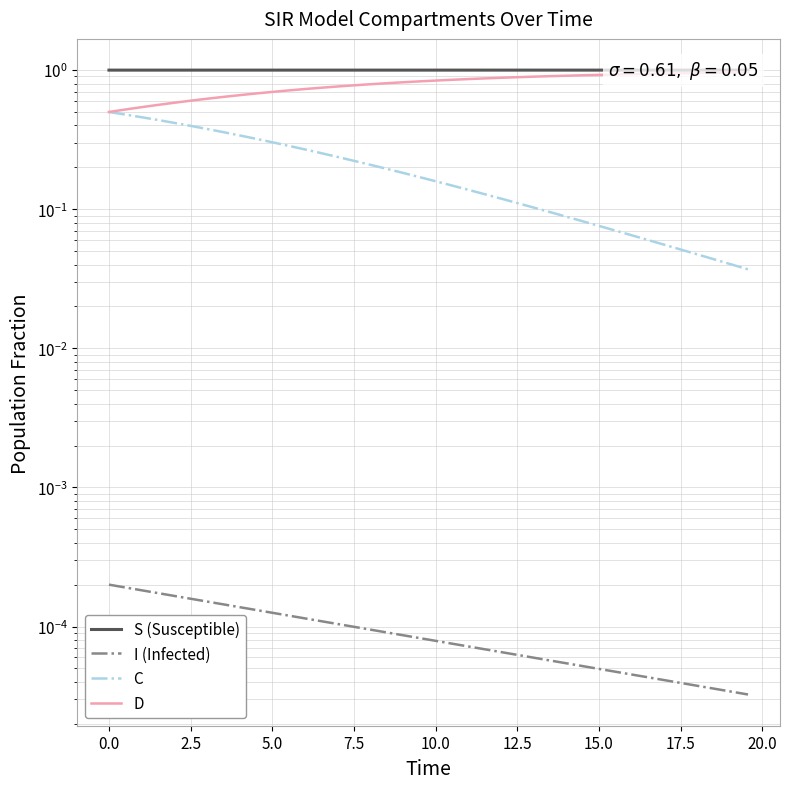

What is the greatest value displayed?

1.0